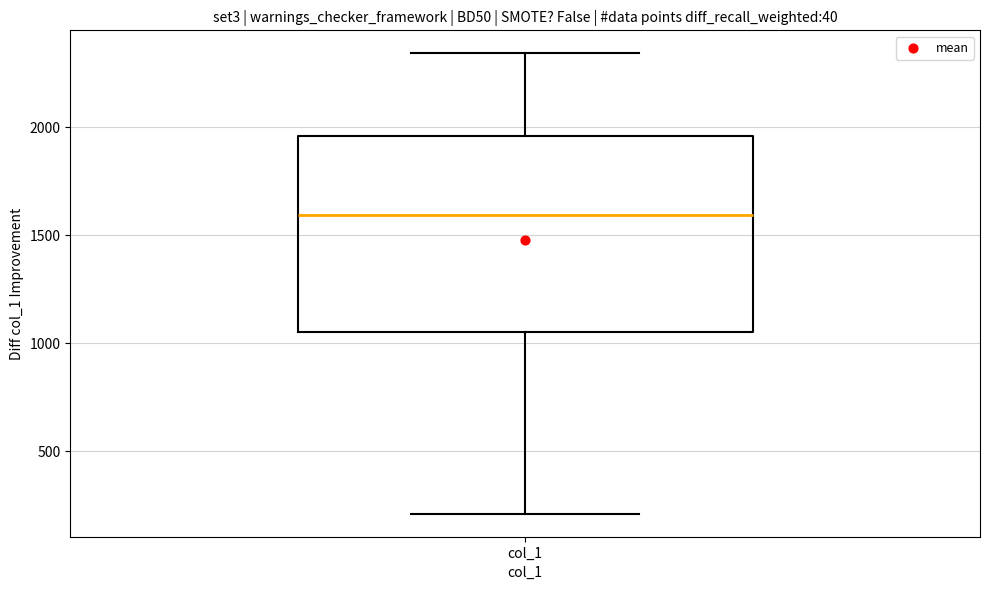

Transcribe this box plot: give where the median line is, the range the box spans, and where the two whiskers end, as read against the y-axis. The values are not printed on the chart, so give them approximately, as read against the axis.

median 1600, box 1050 to 1950, whiskers 200 to 2350